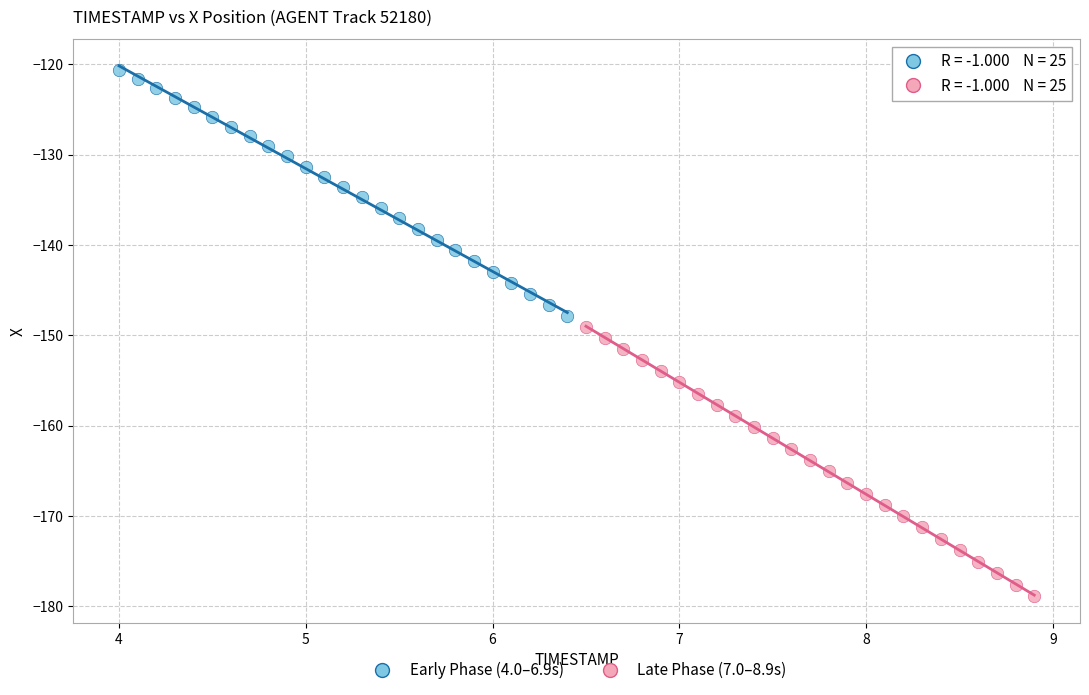

Which series contains the highest Y value?

Early Phase (4.0–6.9s)